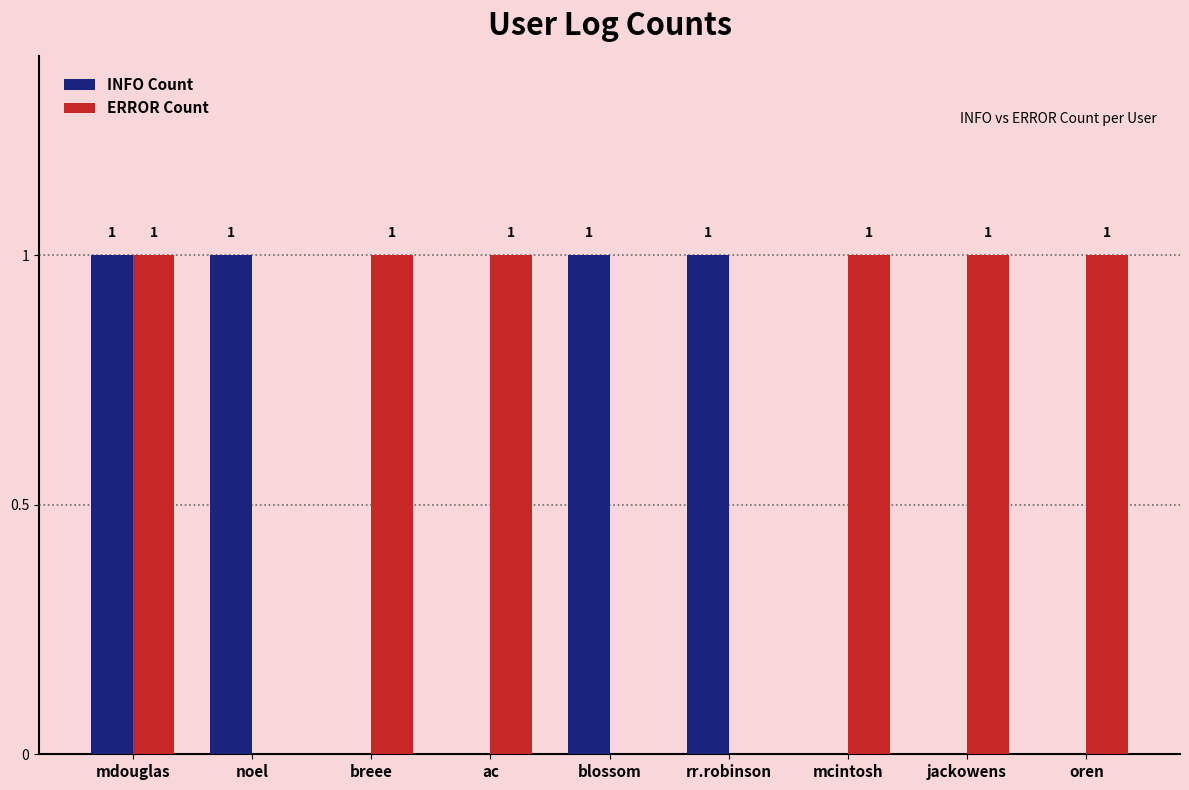

Reading right to left, what are all the values shown in this chart?

INFO Count: oren=0	jackowens=0	mcintosh=0	rr.robinson=1	blossom=1	ac=0	breee=0	noel=1	mdouglas=1
ERROR Count: oren=1	jackowens=1	mcintosh=1	rr.robinson=0	blossom=0	ac=1	breee=1	noel=0	mdouglas=1